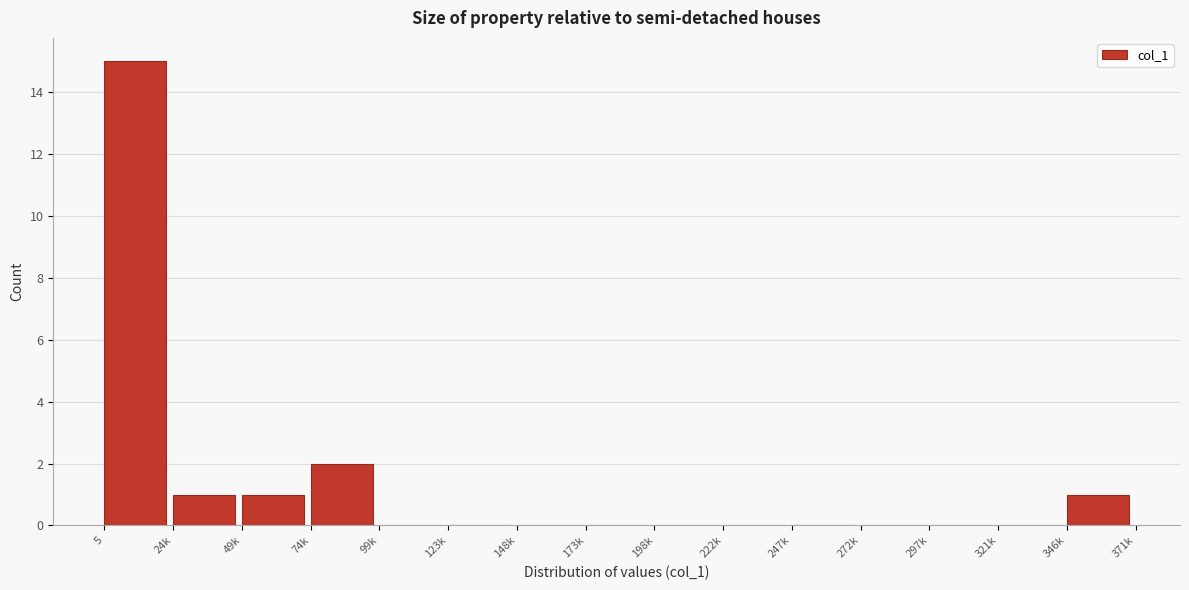

Reading right to left, list all the values displayed in this chart.

346k=1	321k=0	297k=0	272k=0	247k=0	222k=0	198k=0	173k=0	148k=0	123k=0	99k=0	74k=2	49k=1	24k=1	5=15